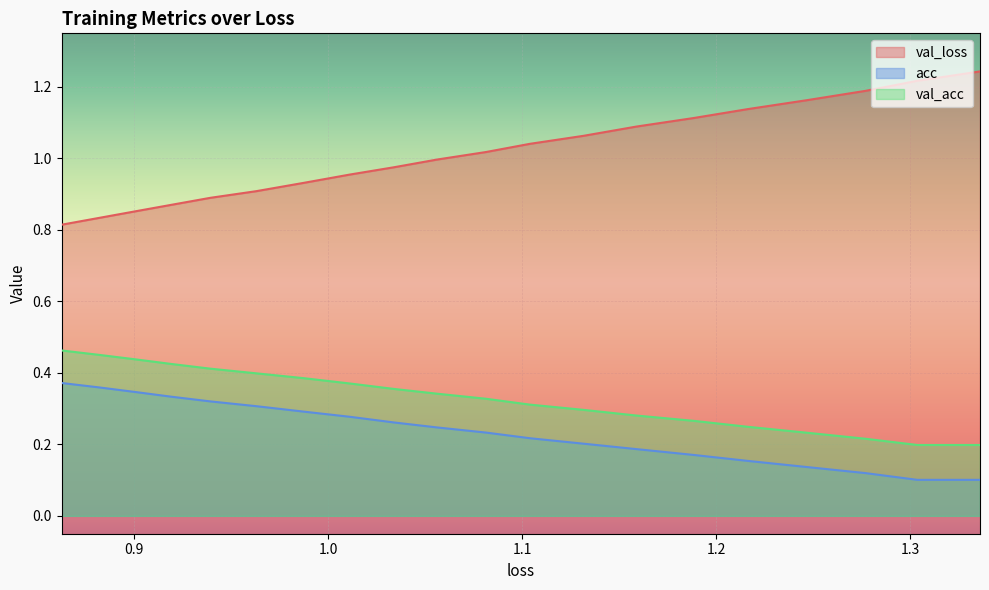

The acc series shows 0.4 at 1.0813344885671972. True or false?

False